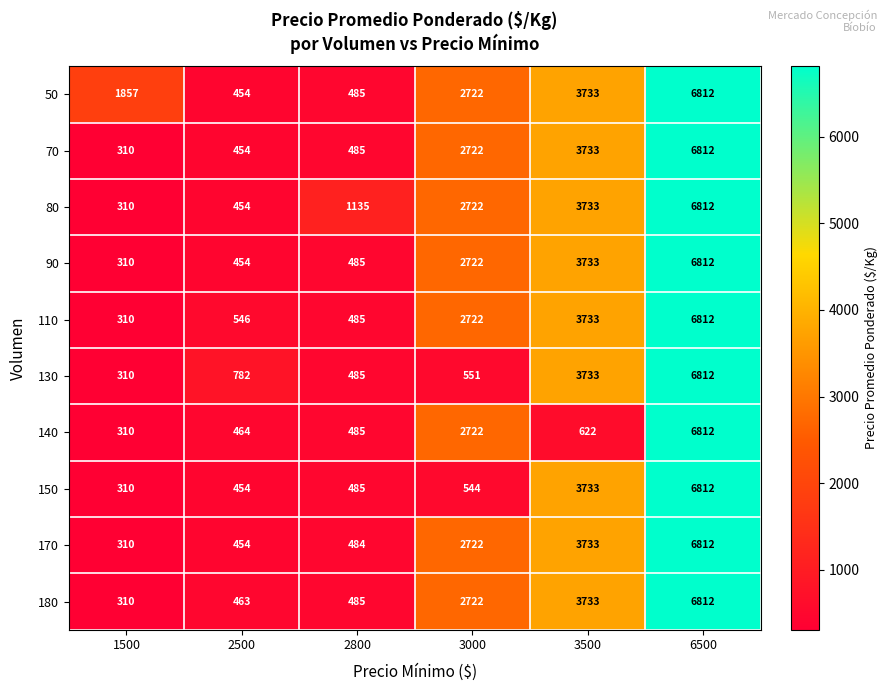

How many data points does each series have?

6